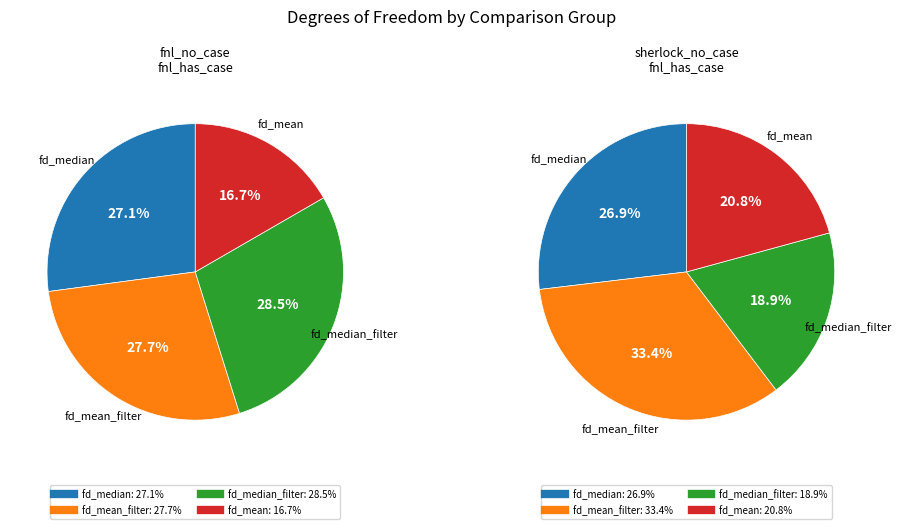

Is there any slice that represents more than half of the pie?

No